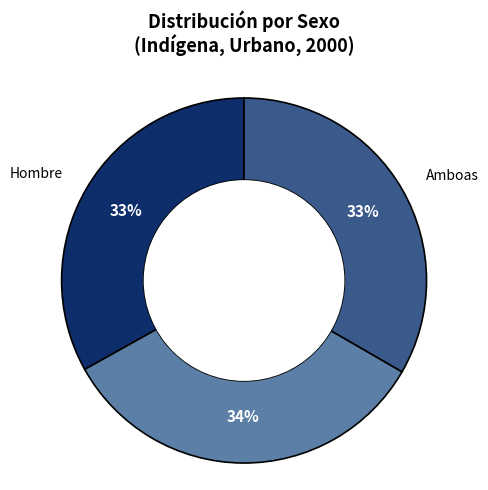

Is there a majority slice in this chart?

No